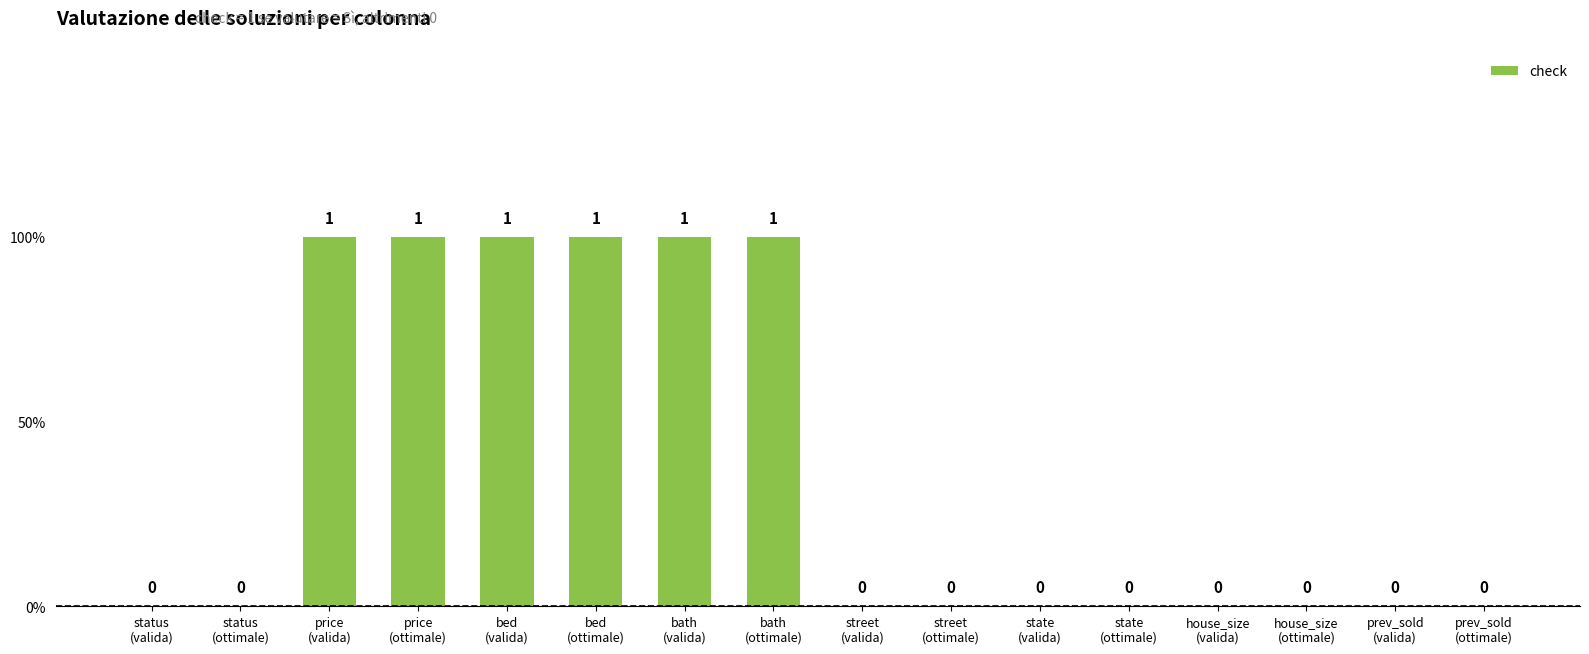

How many categories are shown in the chart?

16